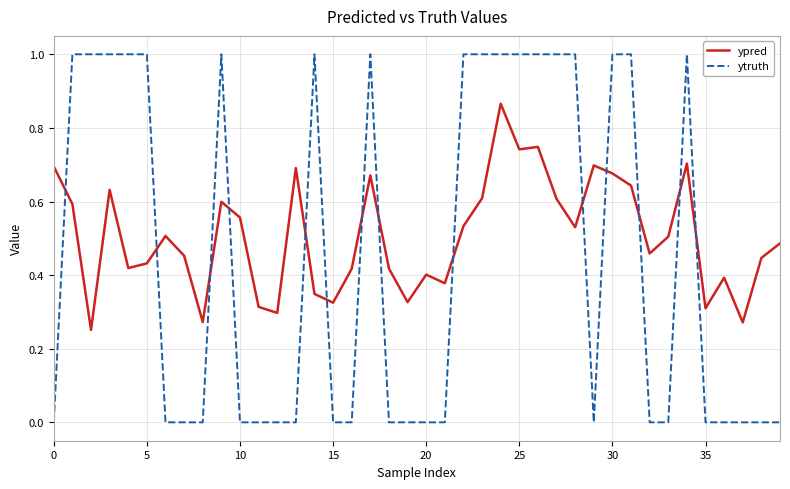

What are all the series names shown in the legend?

ypred, ytruth